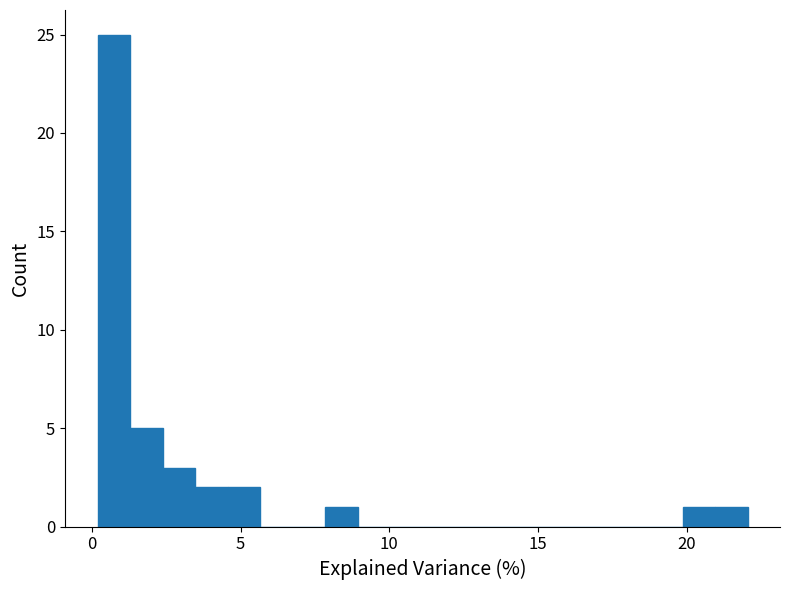

Read against the x-axis, roughly where is the centre of the tallest bar?

0.5